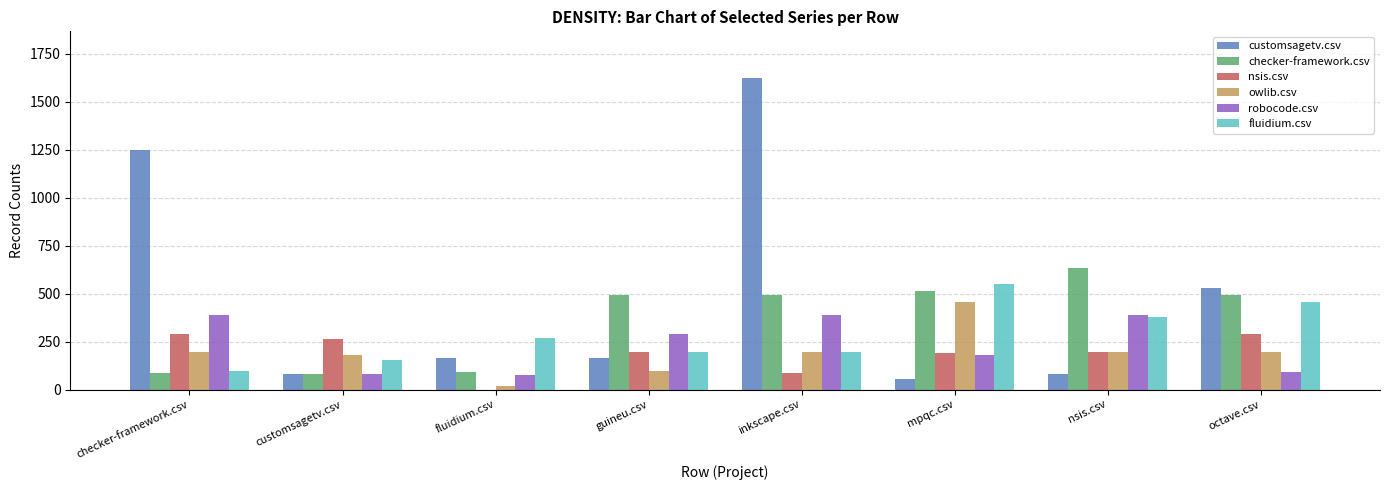

At which label does robocode.csv first exceed 289?

checker-framework.csv